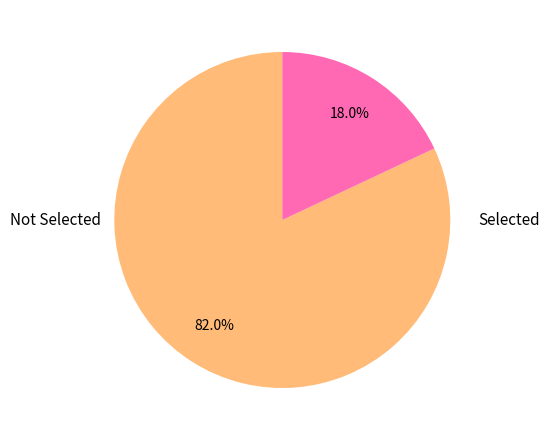

Does any single category account for the majority?

Yes